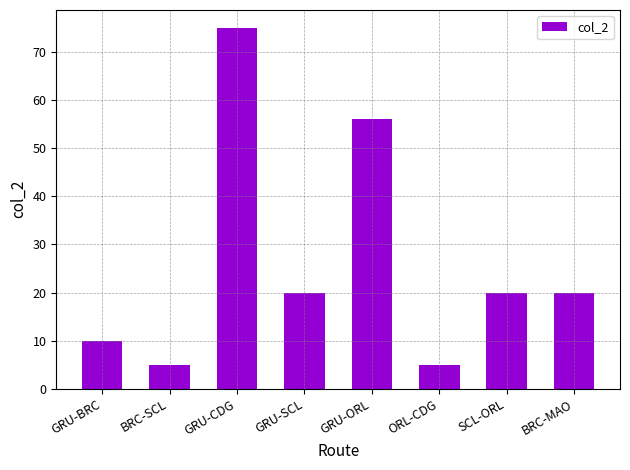

Between GRU-ORL and GRU-SCL, which is larger?

GRU-ORL